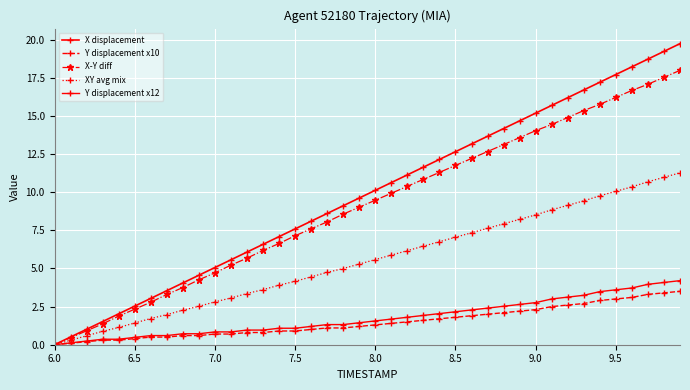

How many values in X displacement are above zero?

39